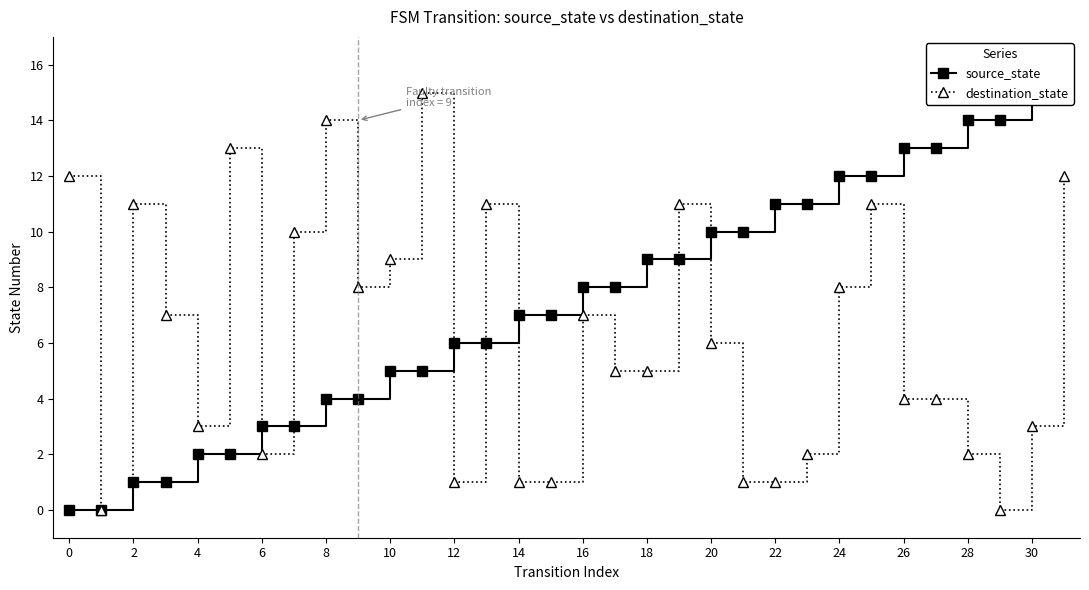

At which category is the sum across all series the highest?

31